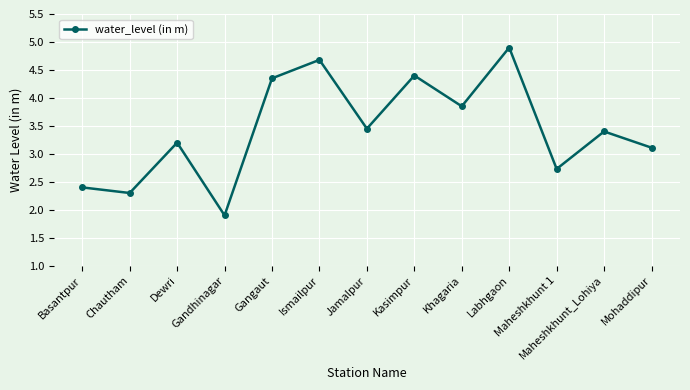

At which category does the chart reach its minimum across all series?

Gandhinagar